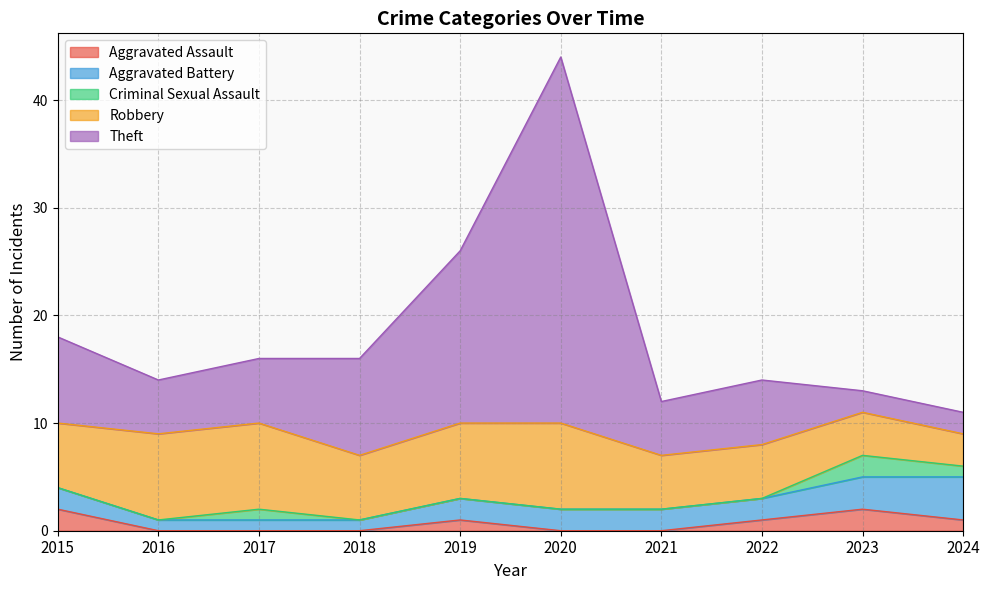

Which label corresponds to the smallest value in the chart?

2016